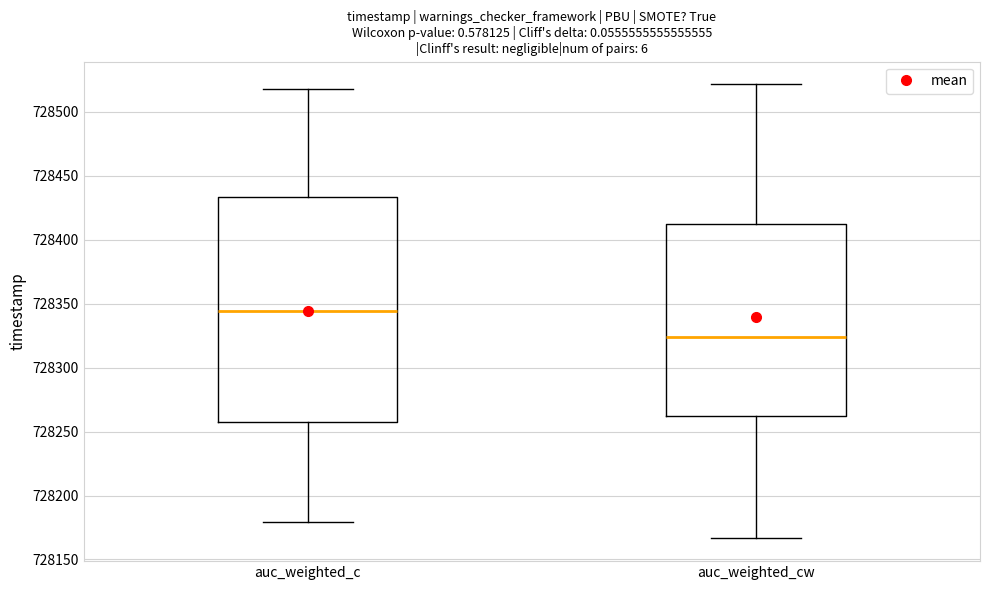

Which box is the tallest, from its lower edge to its upper edge?

auc_weighted_c